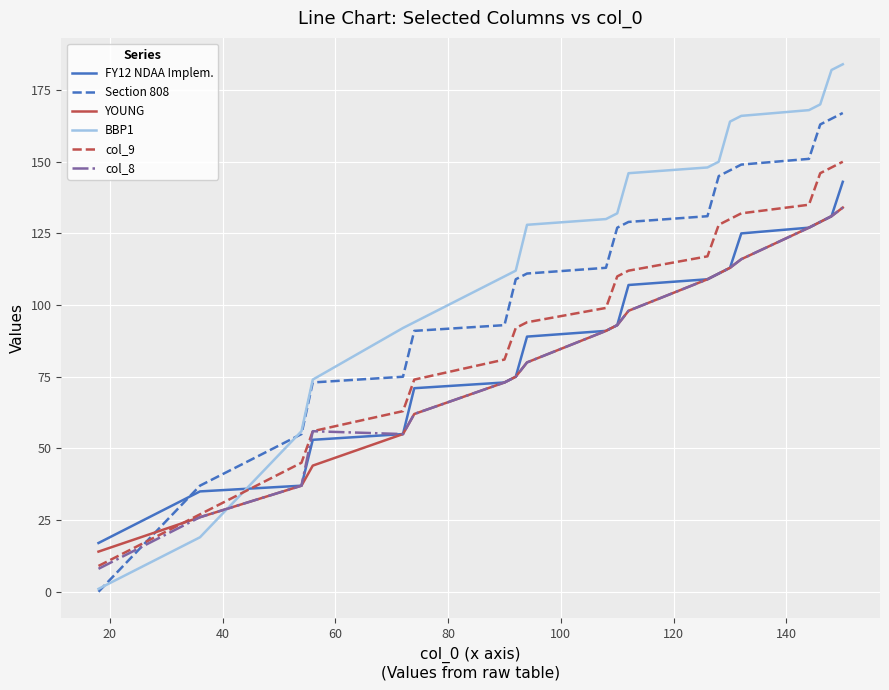

What is the maximum value shown in the chart?

184